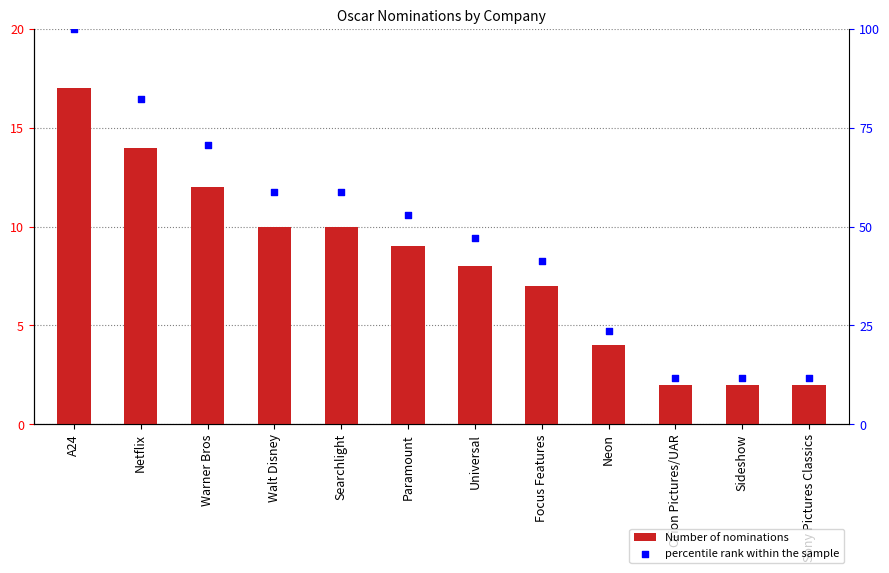

Which series has the largest Y range (max minus min)?

percentile rank within the sample